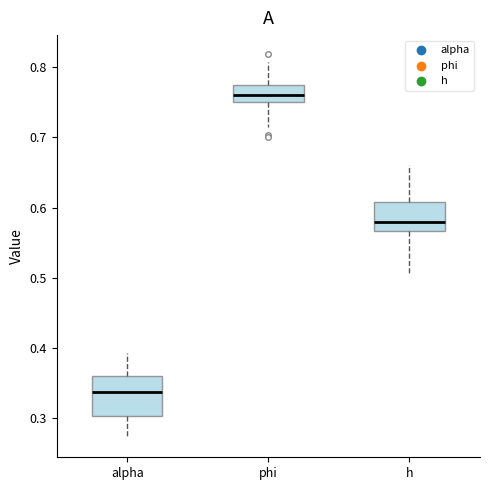

Which box has the highest median line?

phi